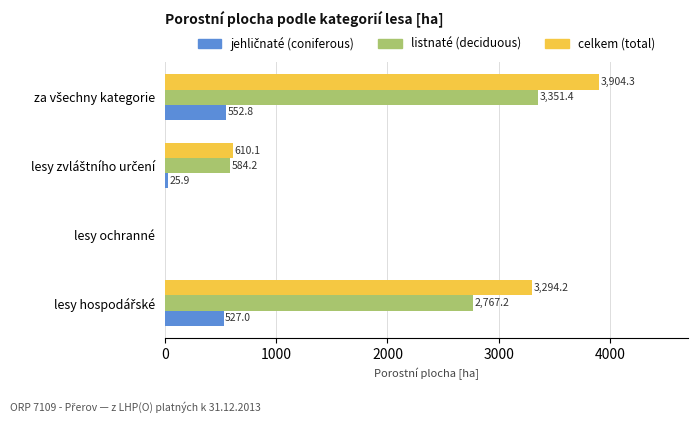

Is it true that celkem (total) equals 0.0 at lesy ochranné?

True